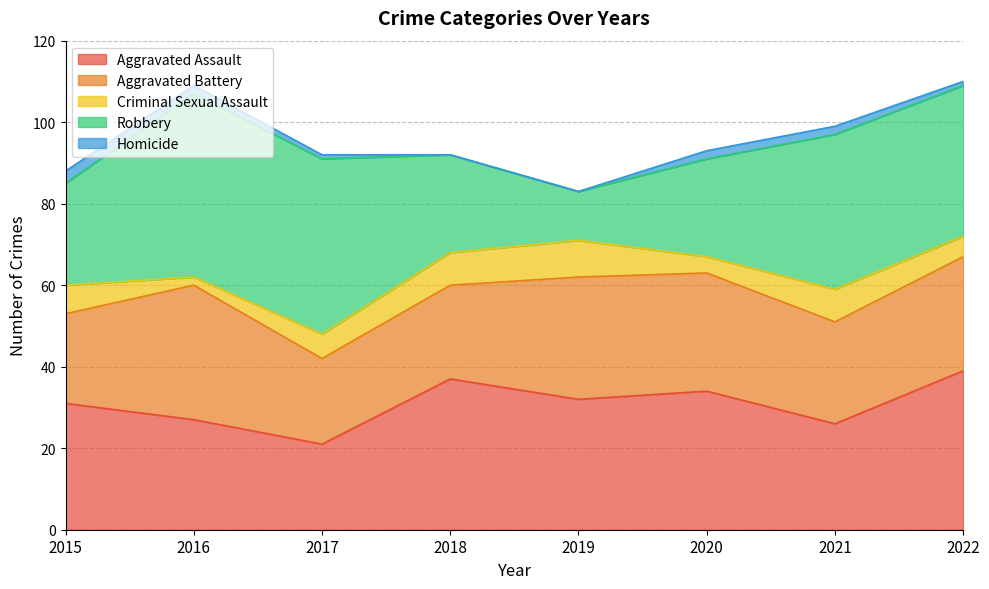

Which series changed the most between 2016 and 2020?

Robbery